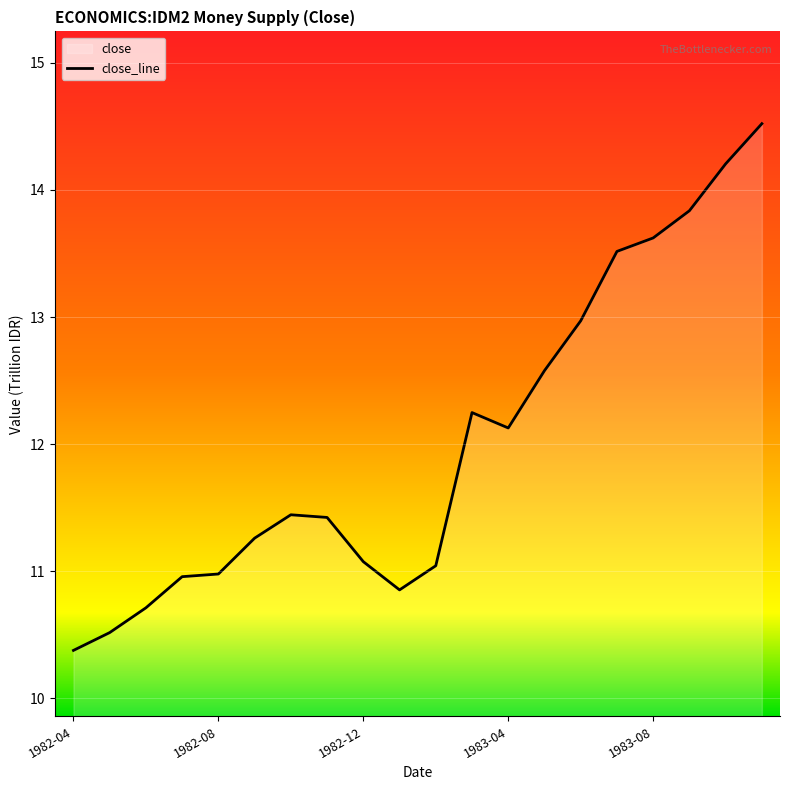

True or false: the data shows 20.1 at 1983-04.

False